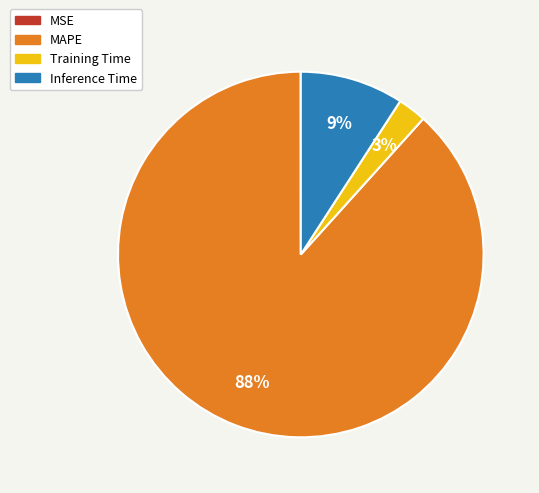

Between MAPE and Inference Time, which is larger?

MAPE